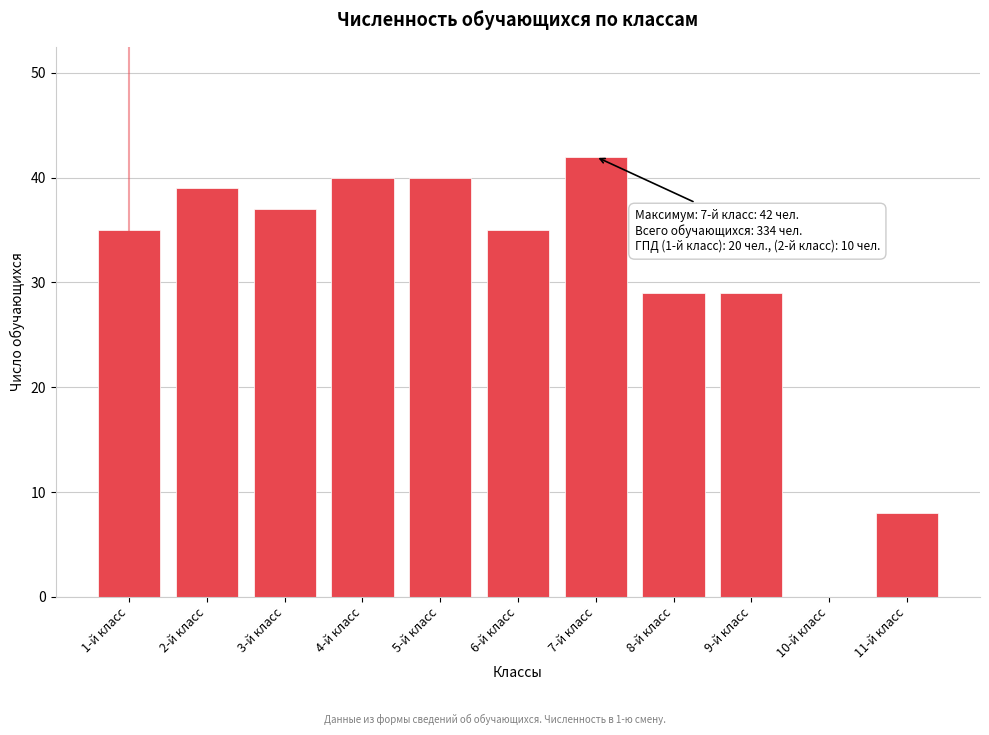

Reading left to right, transcribe all the data shown in this chart.

1-й класс=35	2-й класс=39	3-й класс=37	4-й класс=40	5-й класс=40	6-й класс=35	7-й класс=42	8-й класс=29	9-й класс=29	10-й класс=0	11-й класс=8